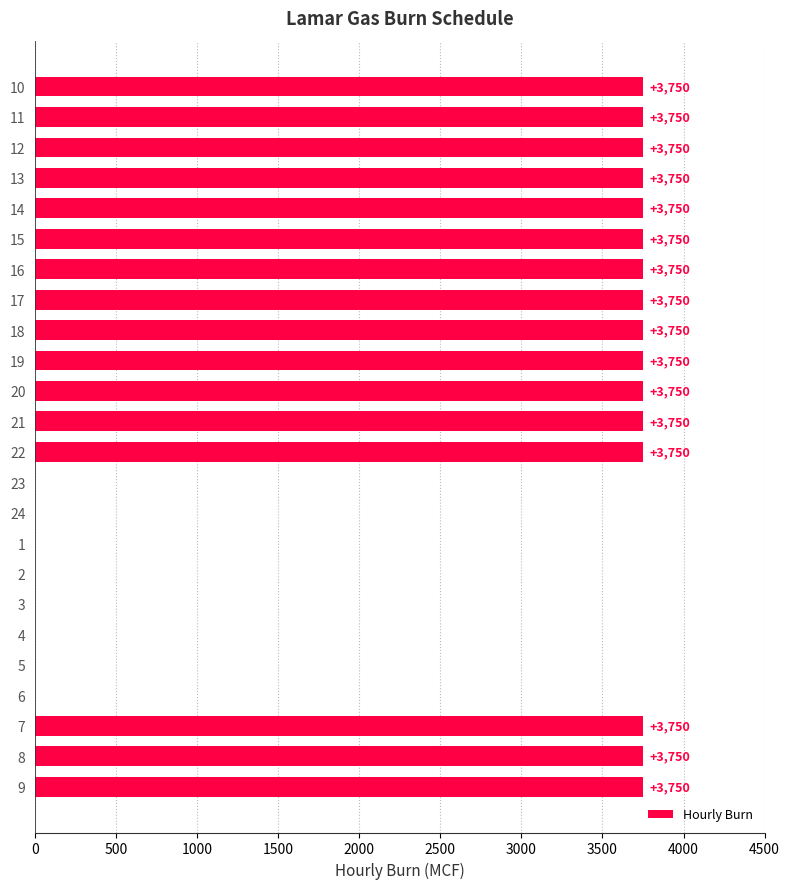

Are the bars horizontal?

Yes